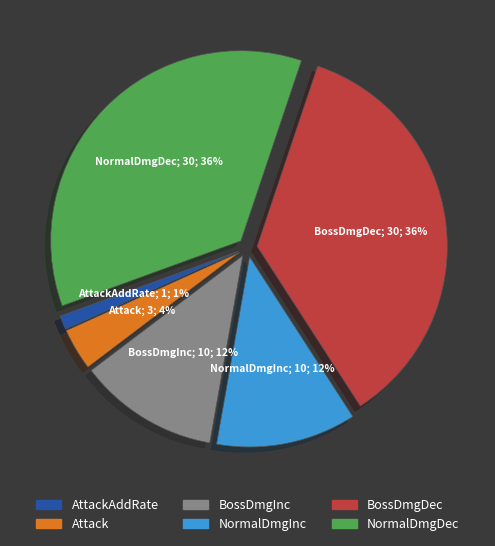

To the nearest percent, what is the average slice percentage?

17%